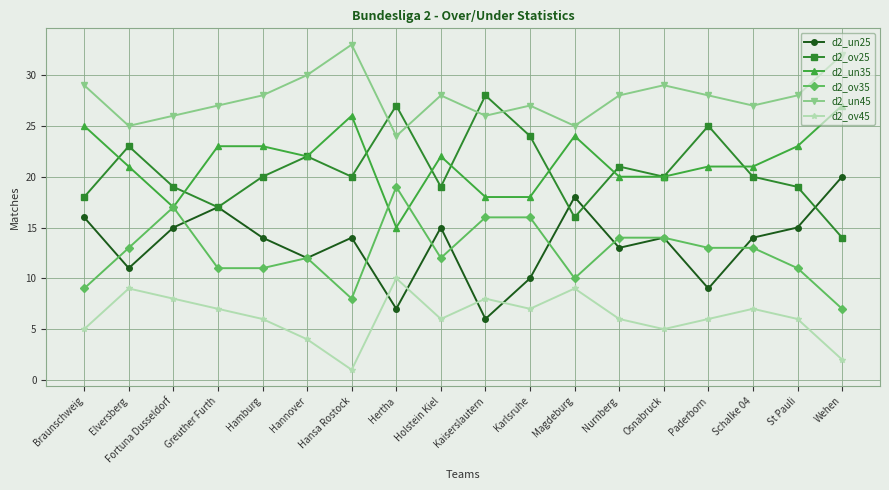

What is the highest value of the d2_un25 series?

20